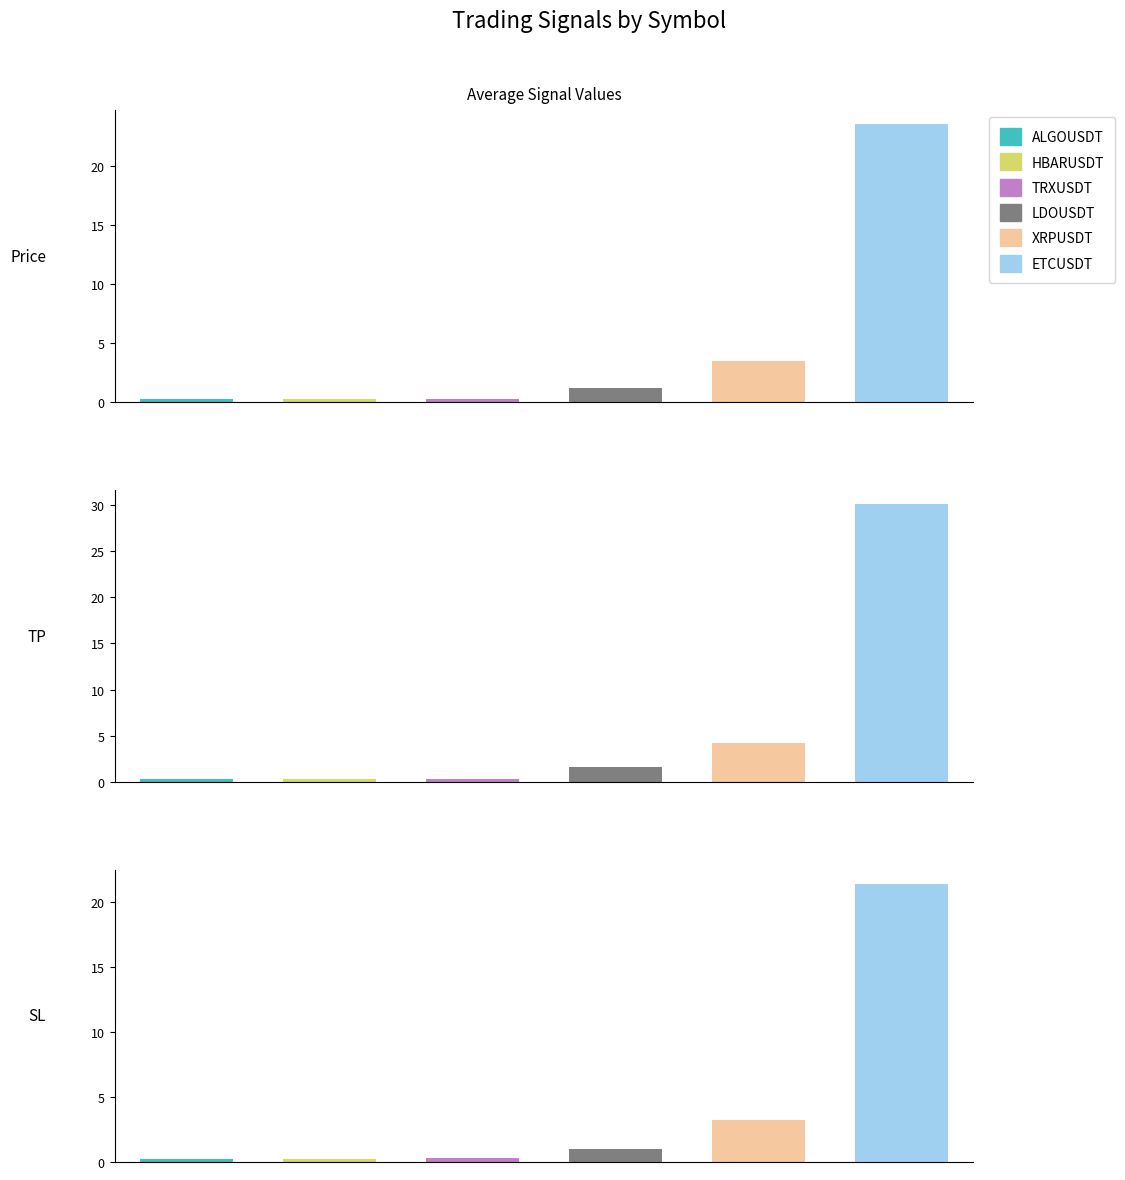

Where is HBARUSDT nearest to the value 0?

2